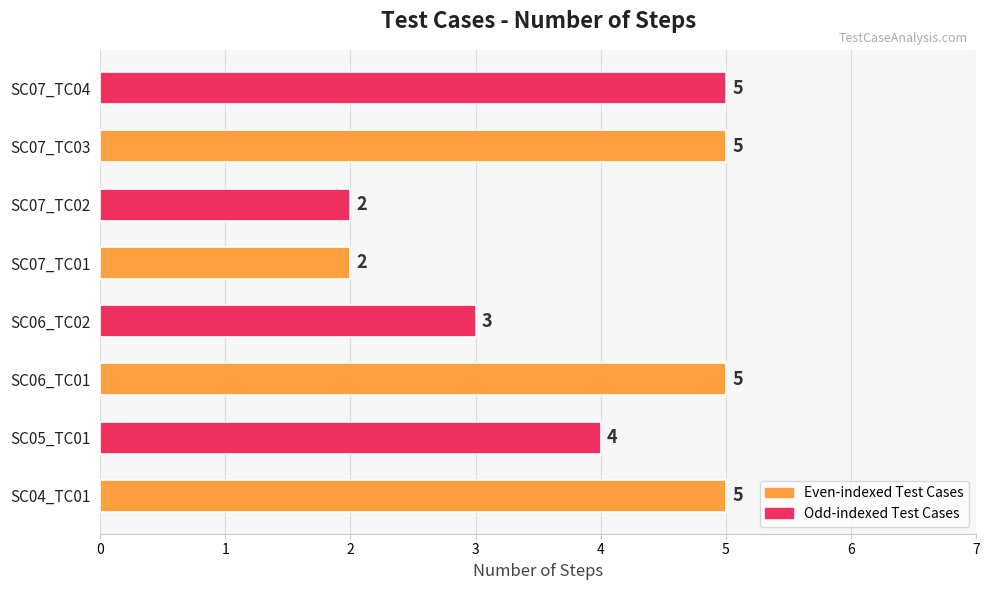

At which label is the value closest to 3?

SC06_TC02